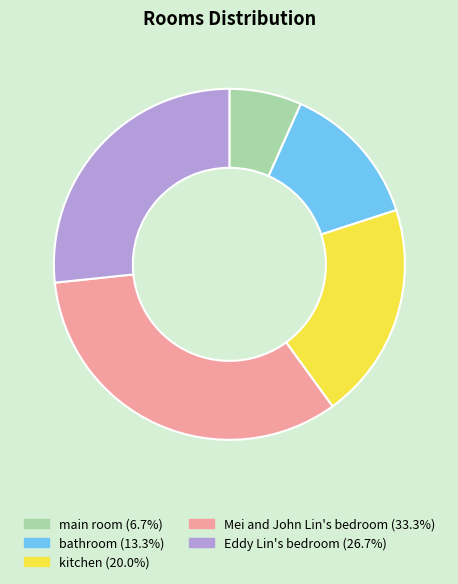

True or false: Eddy Lin's bedroom accounts for 27% of the total.

True